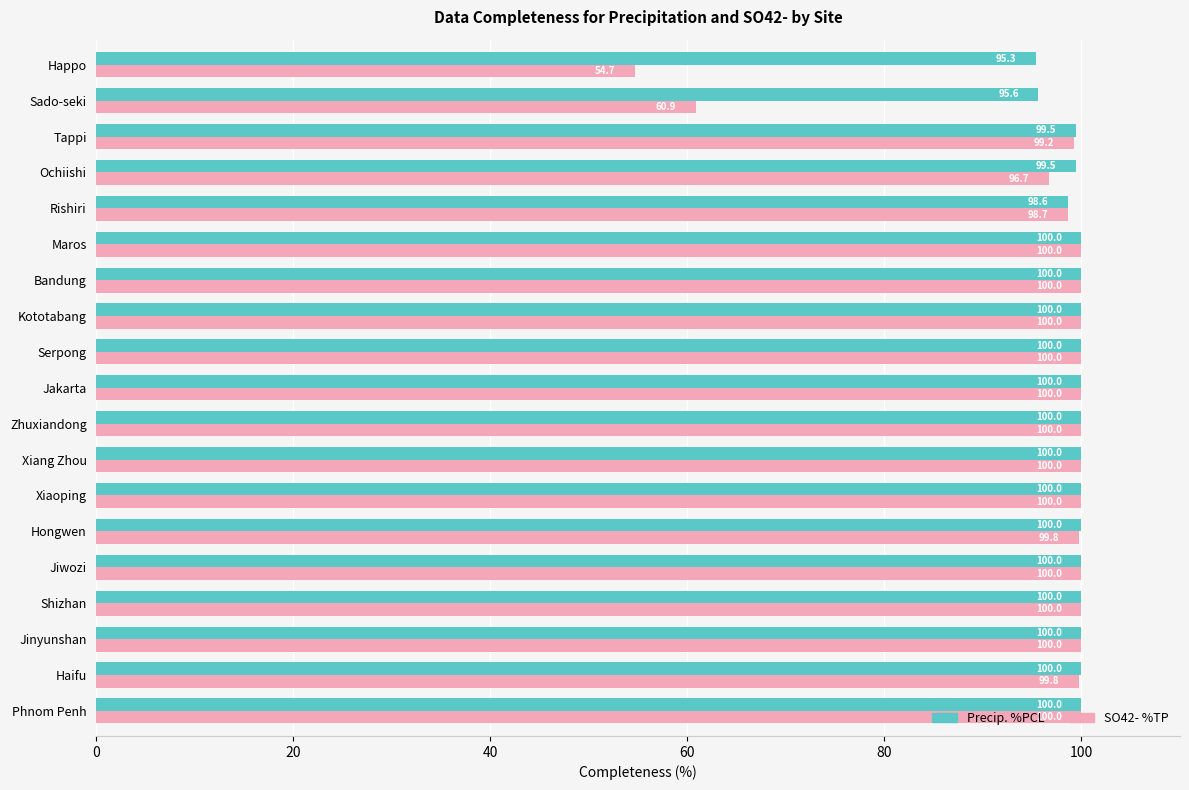

Is it true that SO42- %TP equals 99.8 at Hongwen?

True